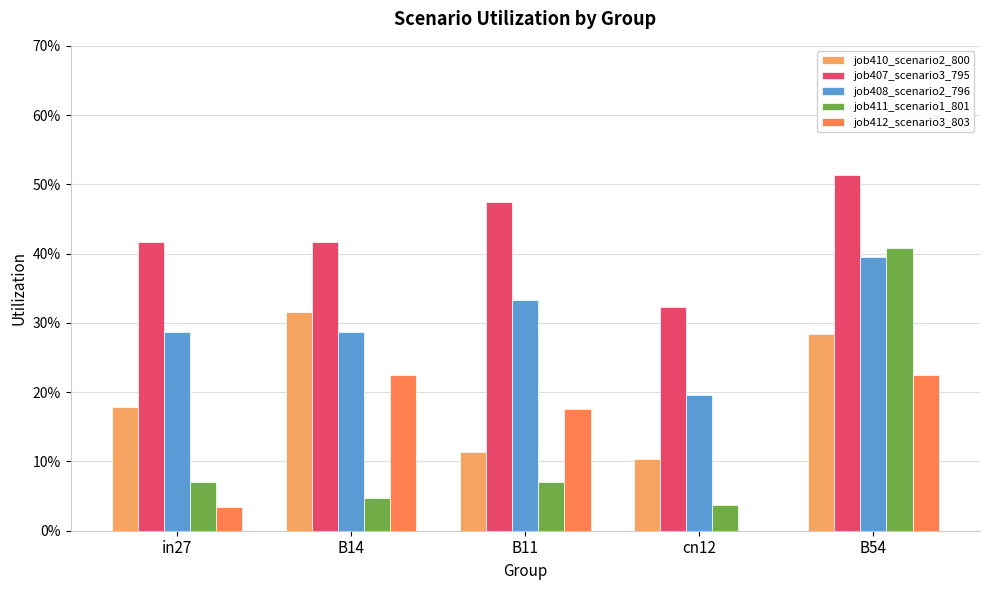

The value of job412_scenario3_803 at cn12 is 0.0. True or false?

True